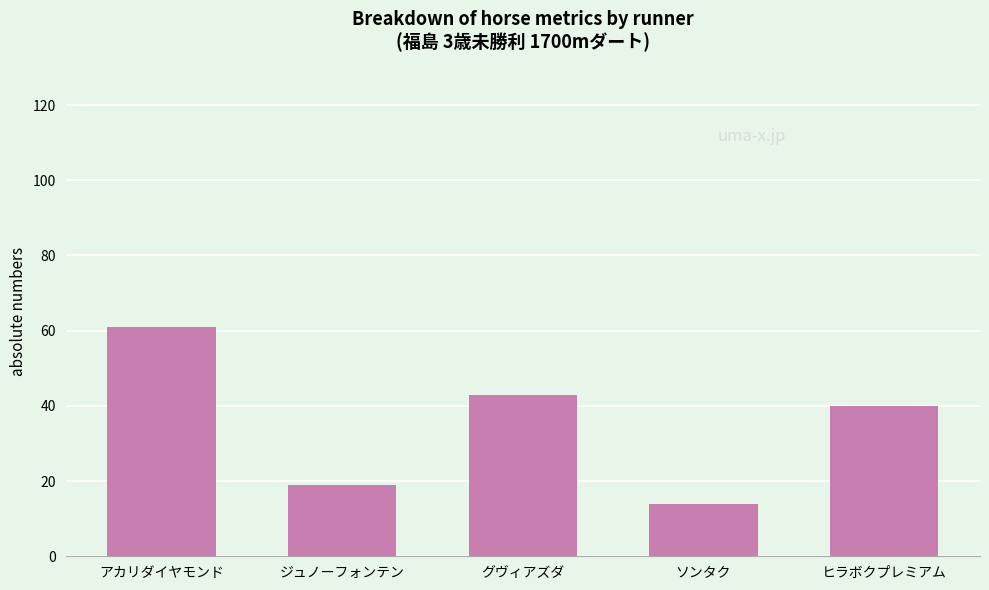

Rank the categories by value from lowest to highest.

ソンタク, ジュノーフォンテン, ヒラボクプレミアム, グヴィアズダ, アカリダイヤモンド